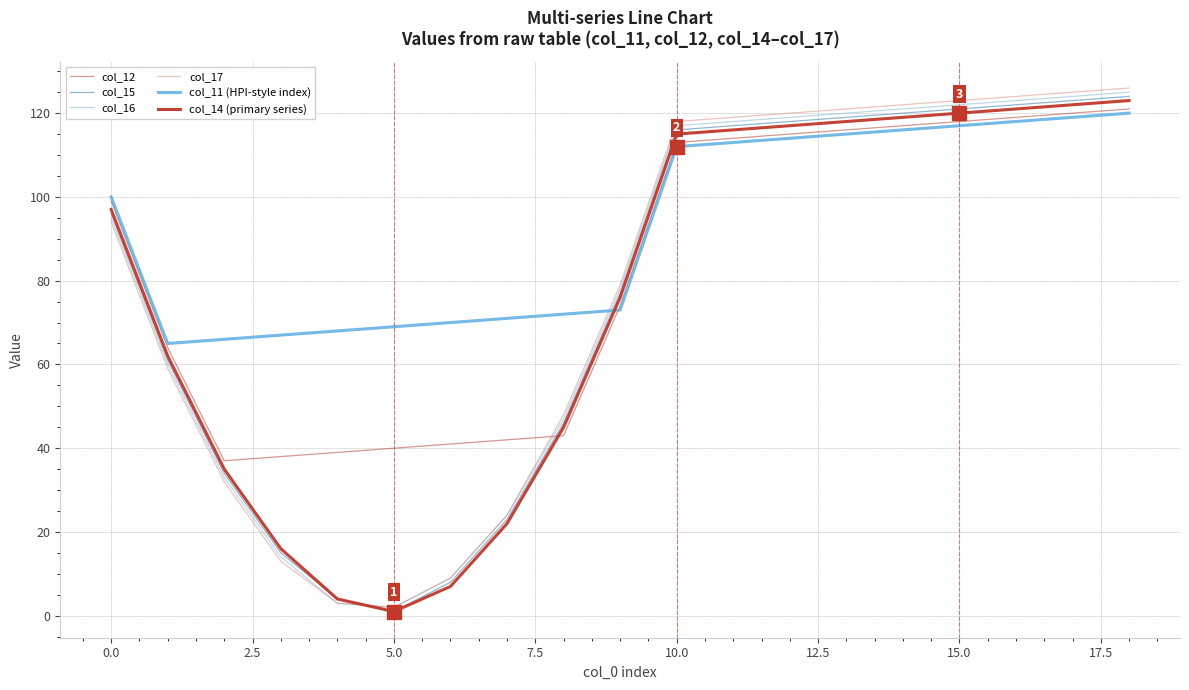

How many lines are shown in the chart?

6